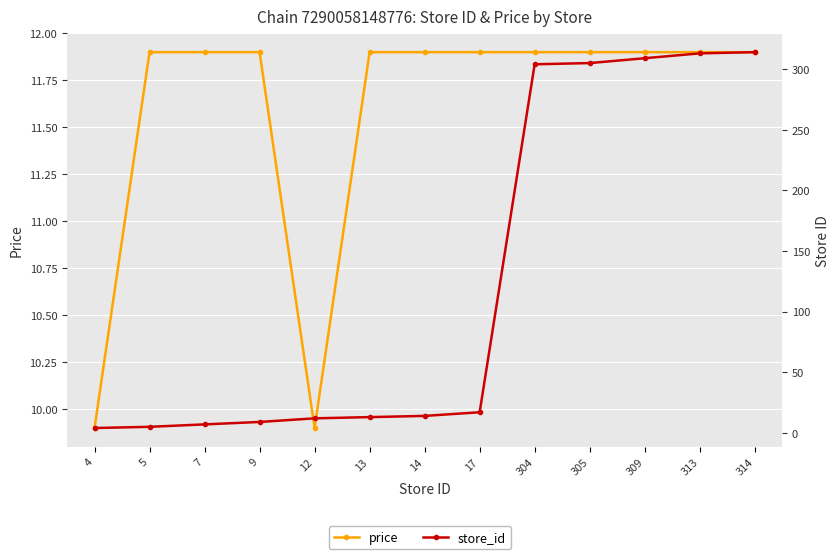

What is the total value across all series at 13?

24.9